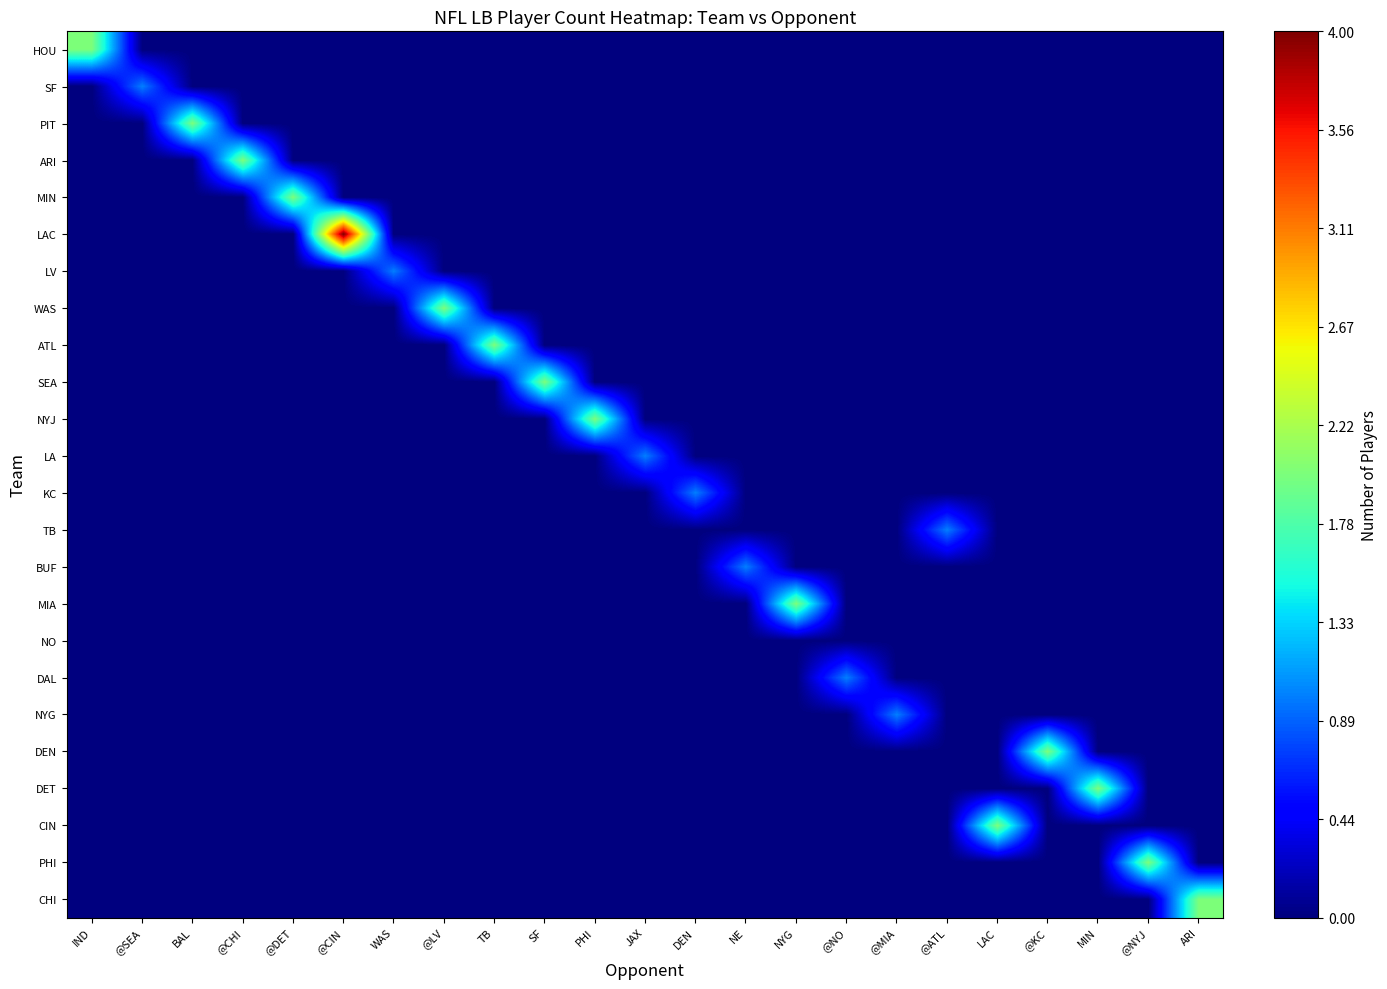

Count the number of data series in this chart.

24